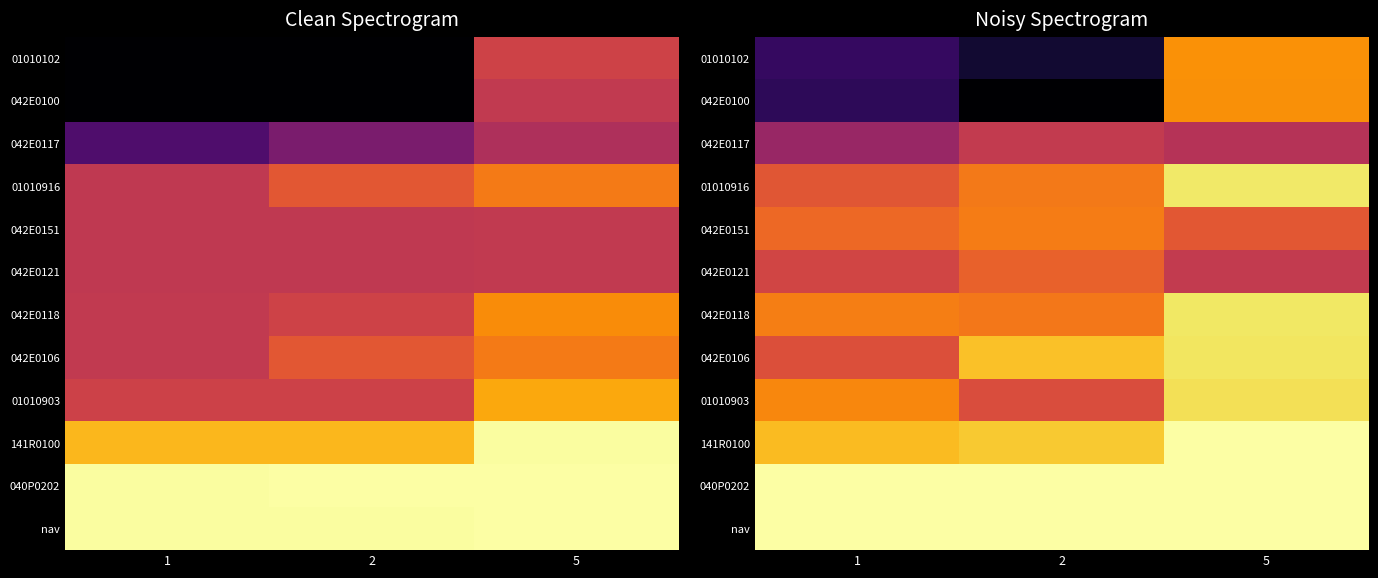

At 5, list the series in order from largest to smallest.

141R0100, 040P0202, nav, 01010916, 042E0118, 042E0106, 01010903, 01010102, 042E0100, 042E0151, 042E0121, 042E0117